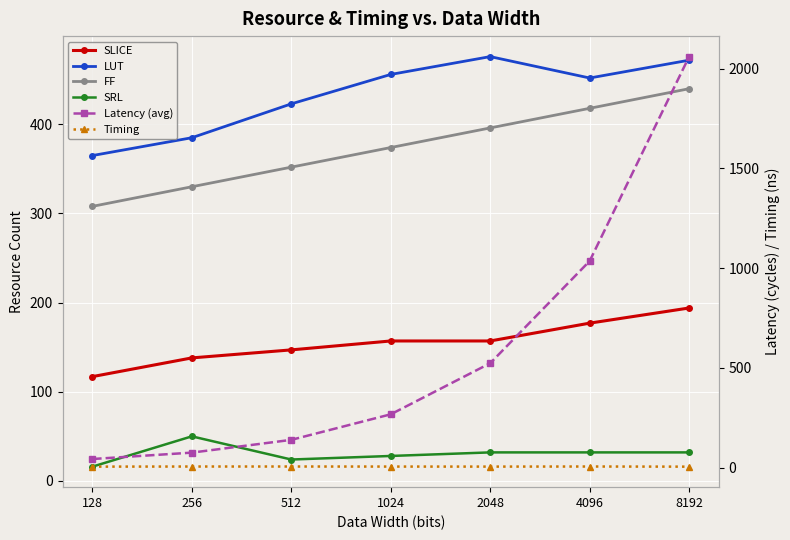

What is the difference between the second highest and minimum values in the SRL series?

16.0